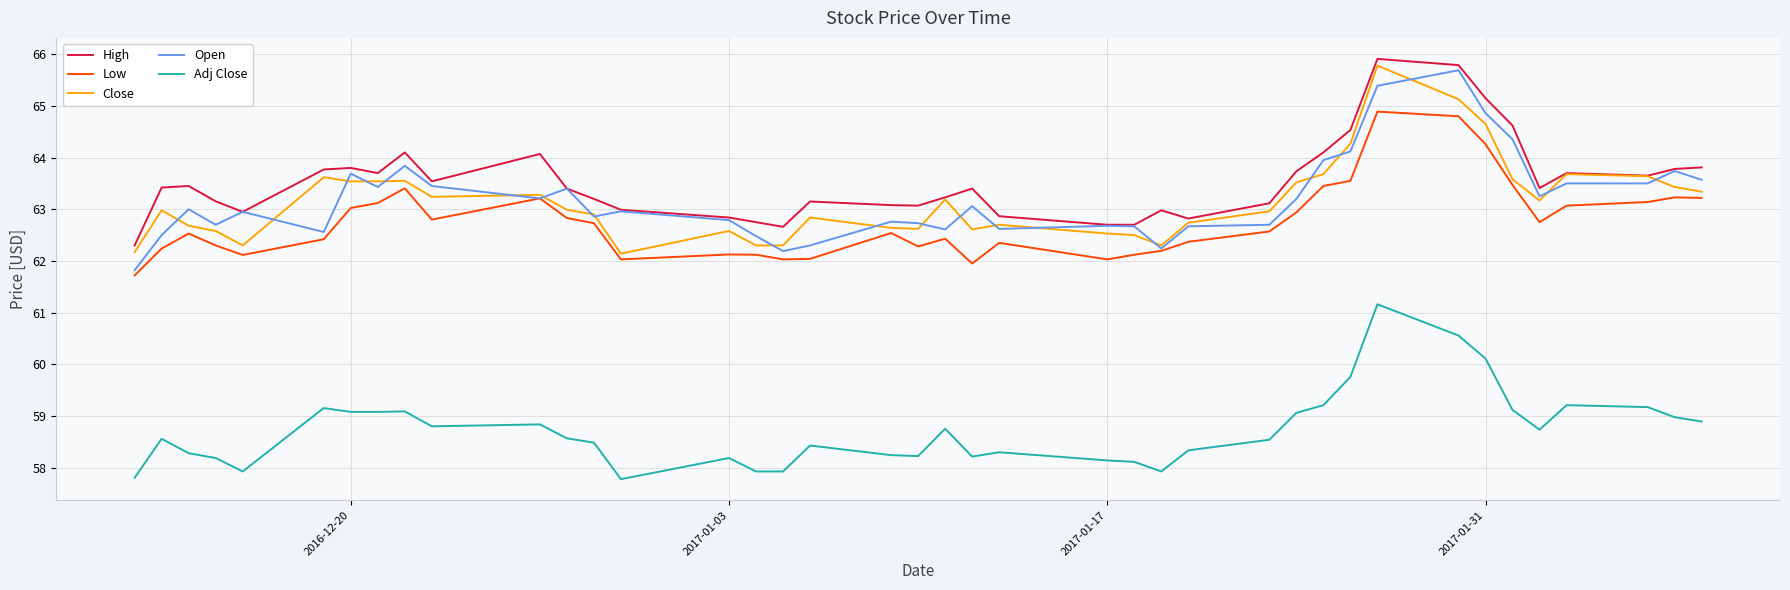

What is the highest value of the Open series?

65.7